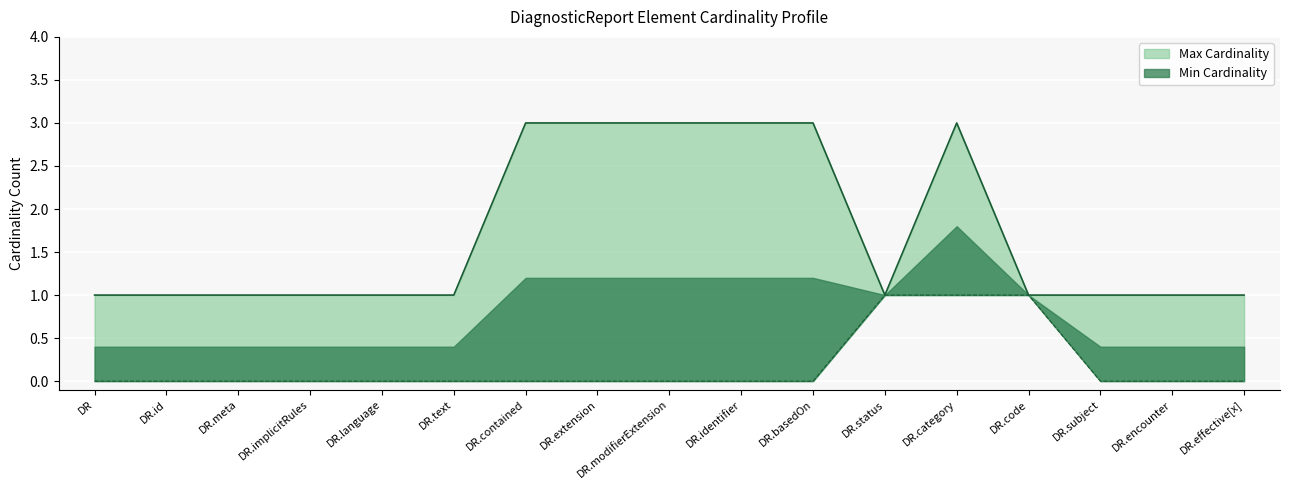

What is the value of the Max Cardinality Upper point at the 7th from the left?

3